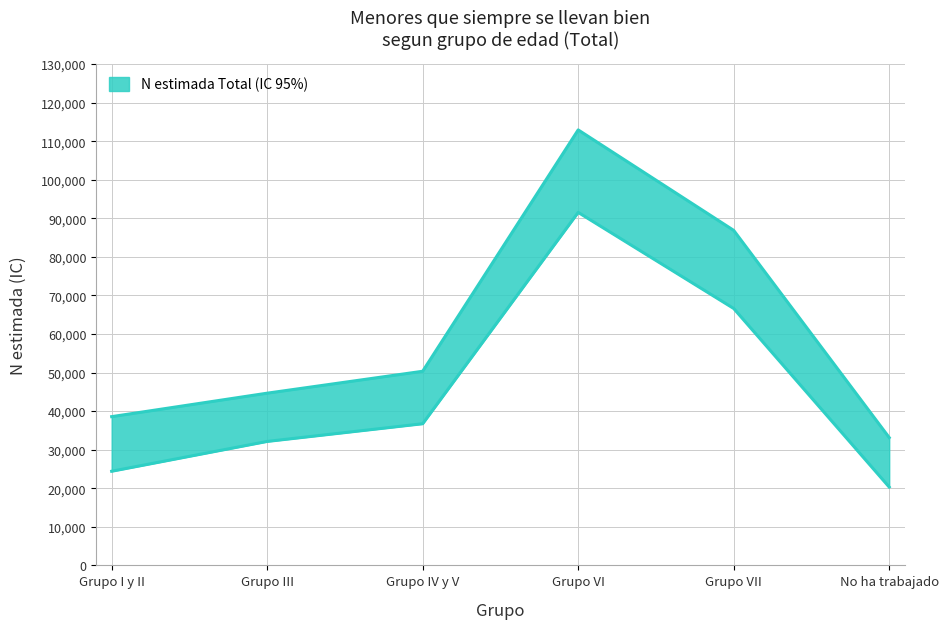

How many categories are shown in the chart?

6